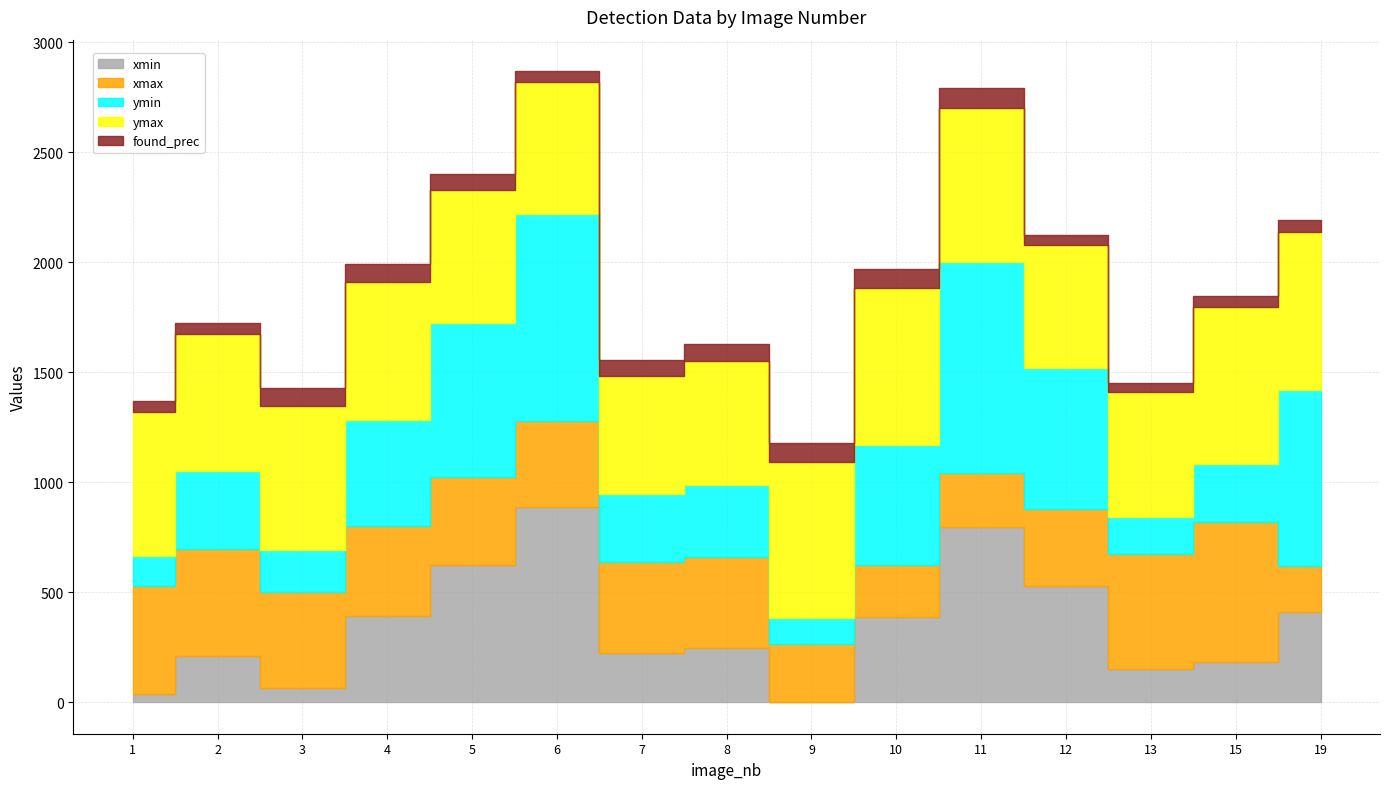

Which series changed the most between 8 and 13?

ymin